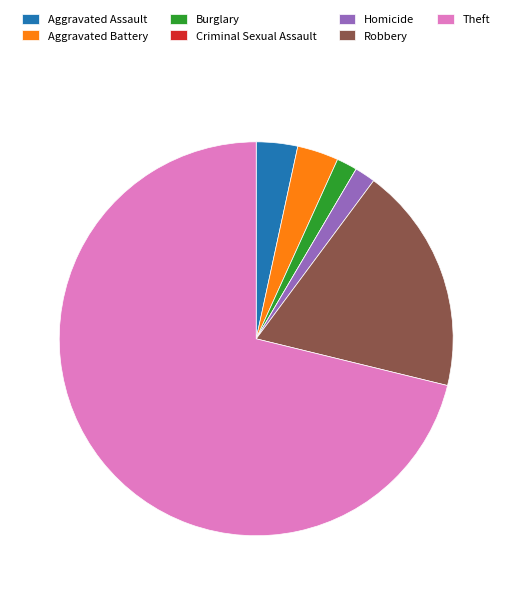

Approximately how many times larger is the value at Theft compared to Aggravated Battery?

21.0